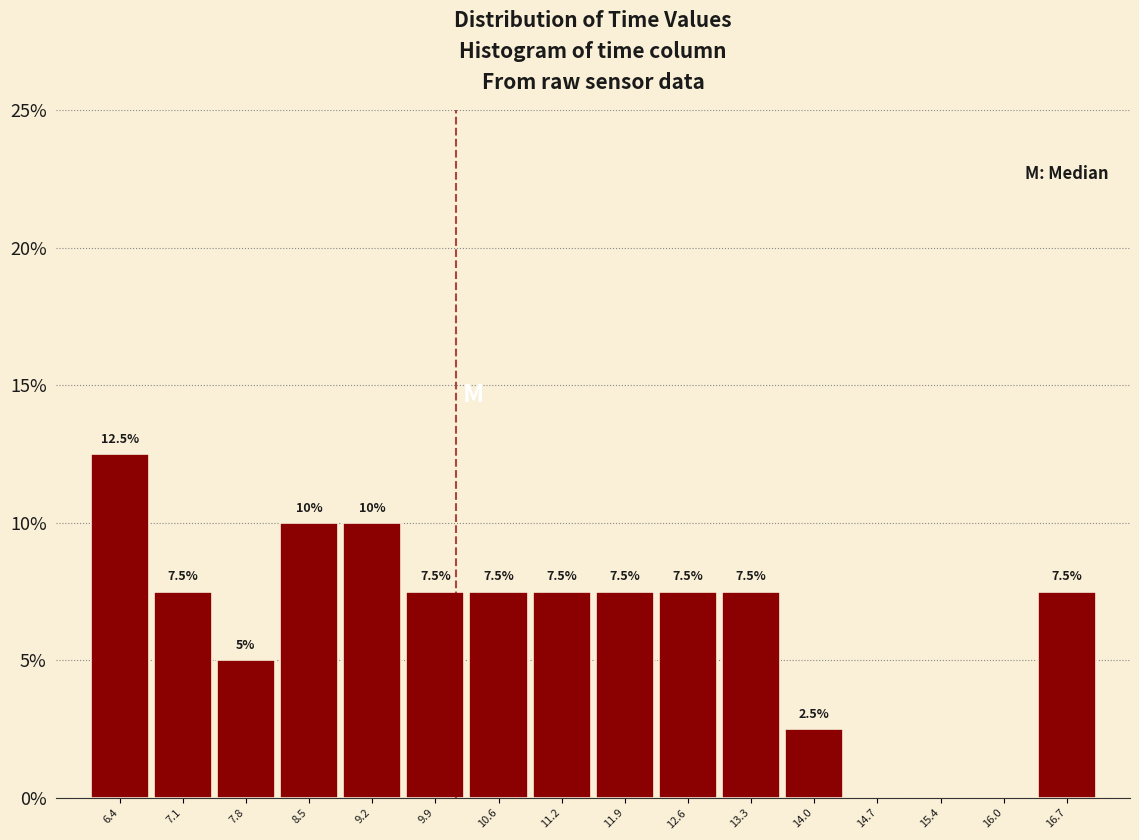

Over which range of the x-axis is the bar tallest?

6.1 to 6.8